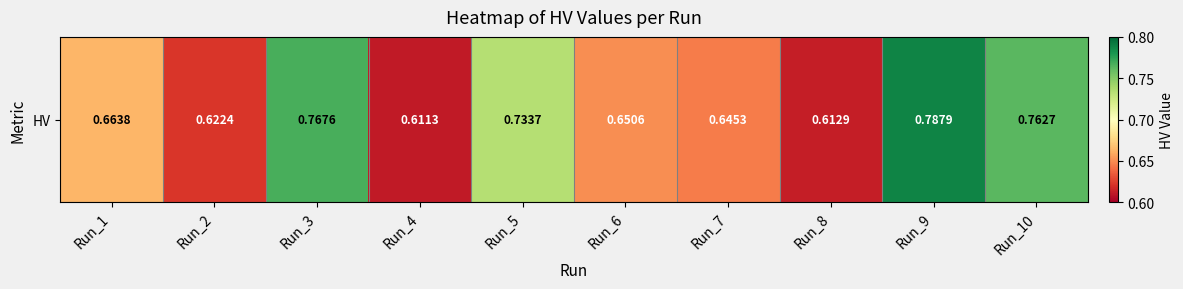

List the labels in order of value, smallest first.

Run_4, Run_8, Run_2, Run_7, Run_6, Run_1, Run_5, Run_10, Run_3, Run_9